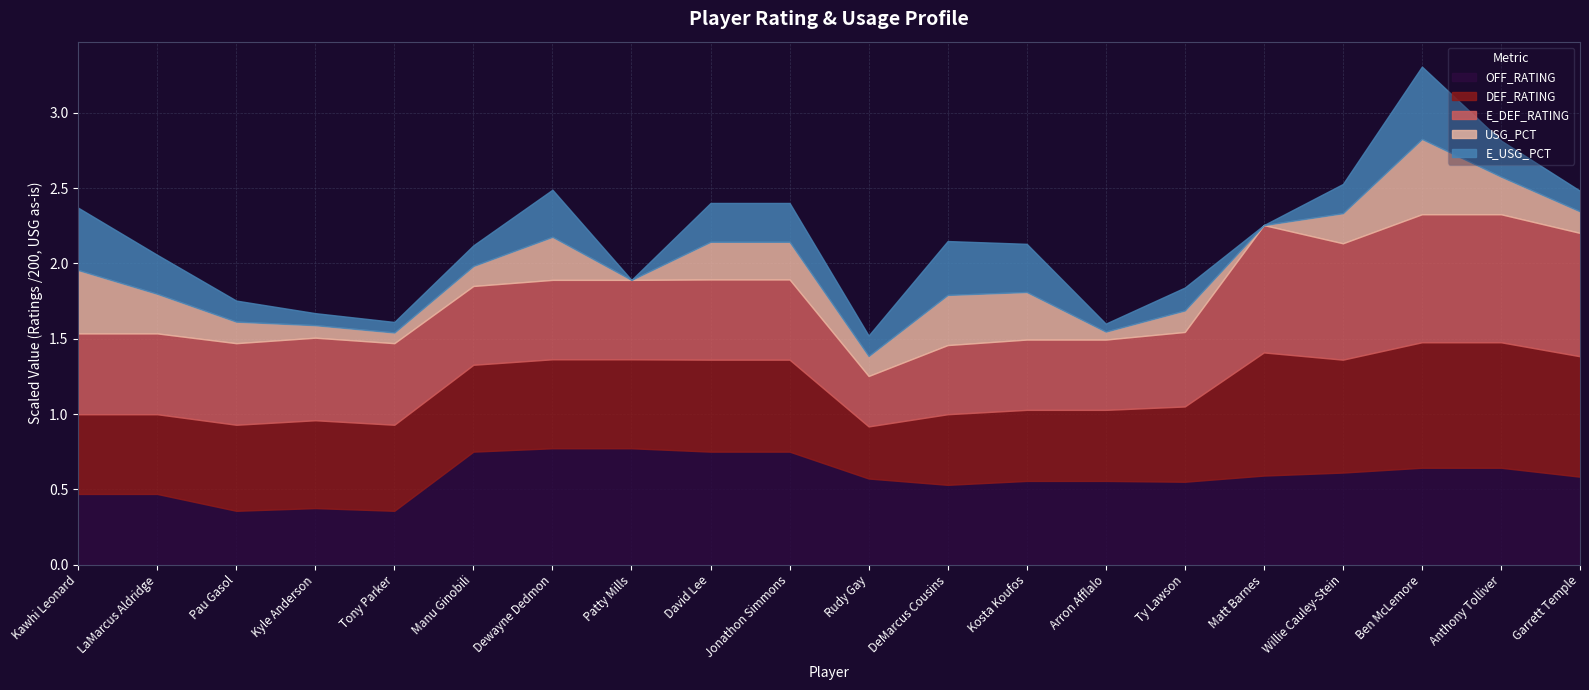

The OFF_RATING series shows 23.5 at LaMarcus Aldridge. True or false?

False